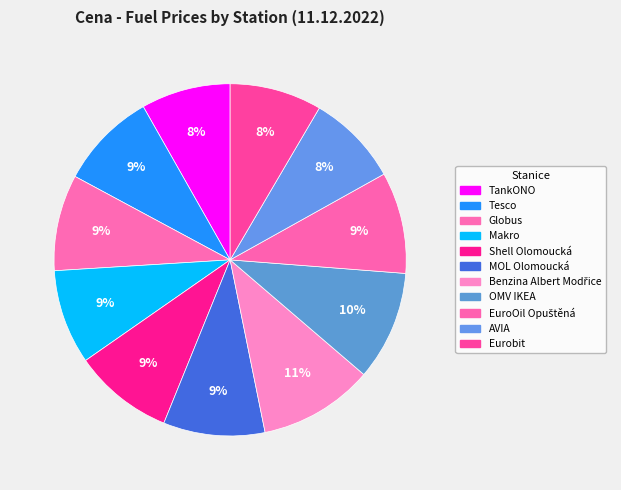

The TankONO slice represents 20% of the pie. True or false?

False